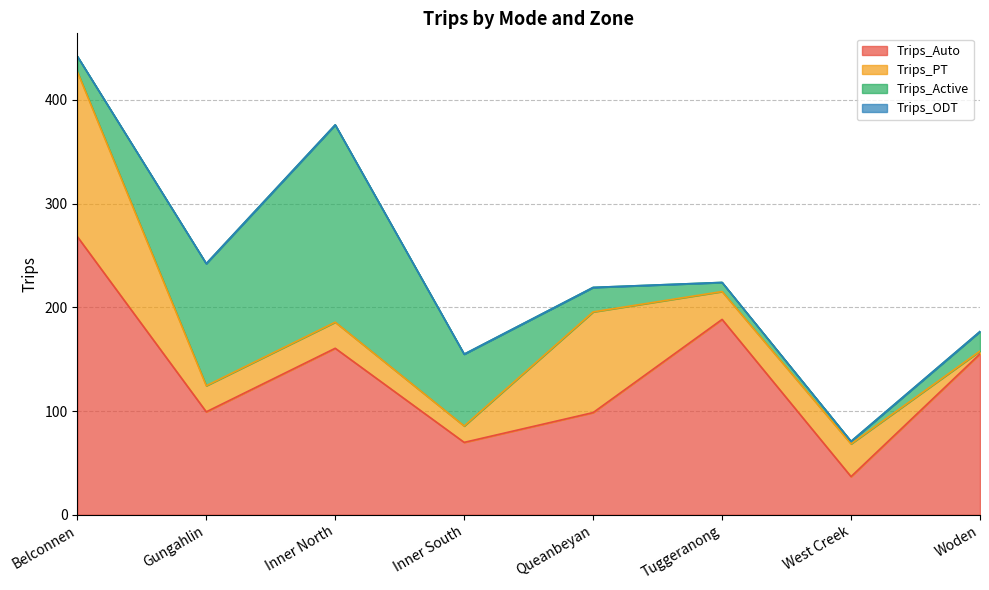

What is the difference between the highest and lowest values at West Creek?

36.8